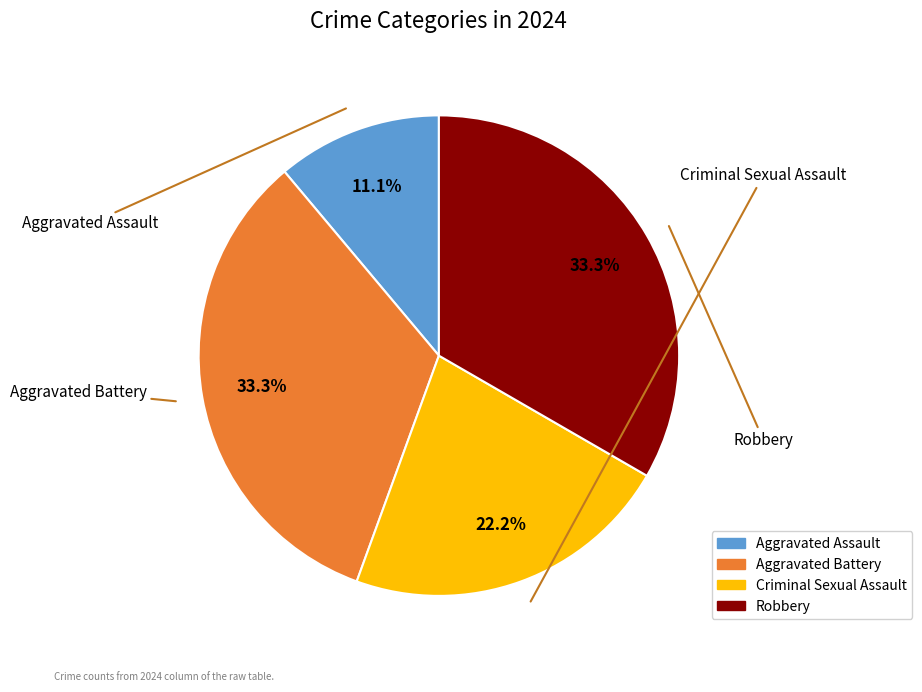

Combined, what portion of the pie is Aggravated Battery and Aggravated Assault?

44.4%